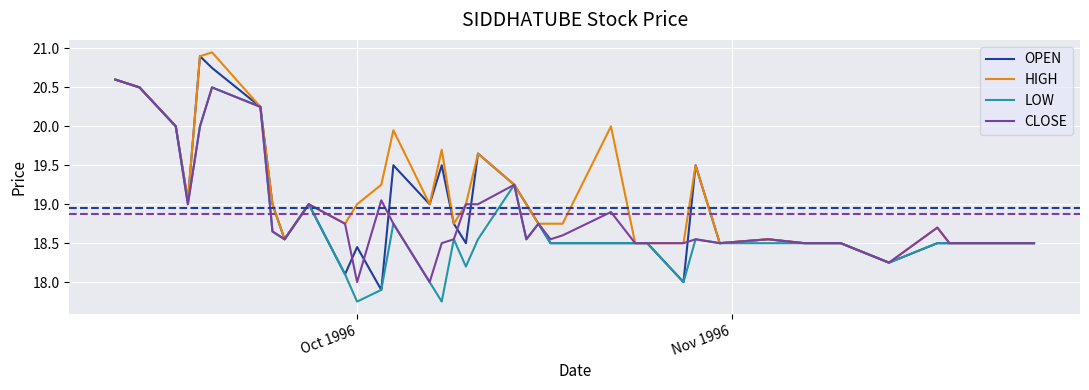

True or false: OPEN and CLOSE intersect in this chart.

True